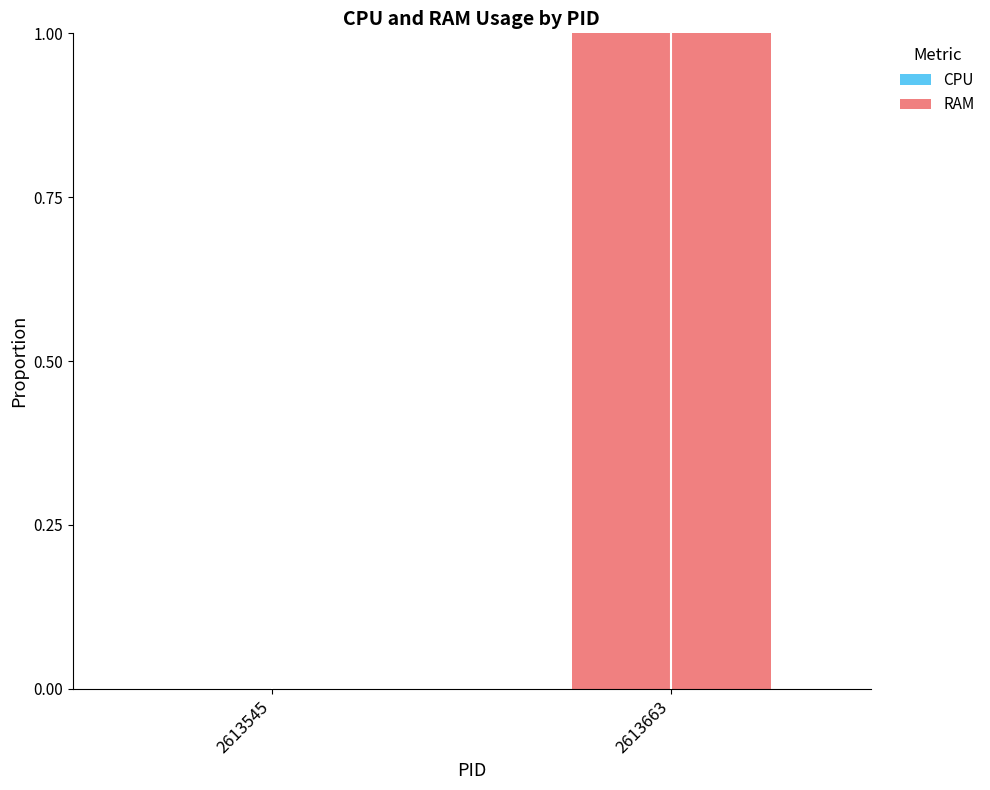

What is the change in value from 2613545 to 2613663?

+1